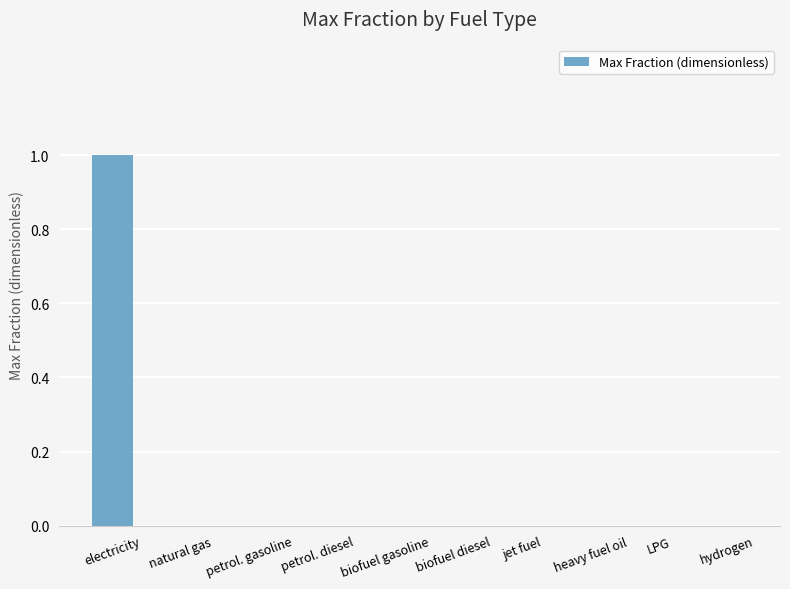

At which category does the chart reach its peak across all series?

electricity